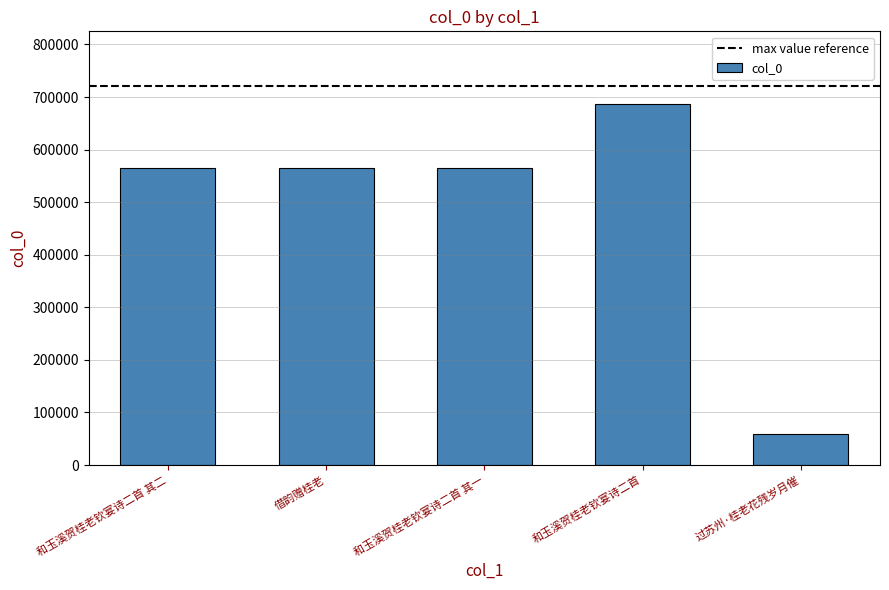

What is the maximum value shown in the chart?

687432